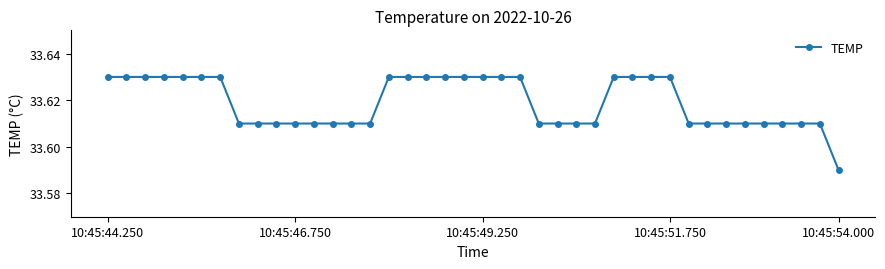

How many values are between 33 and 34?

40